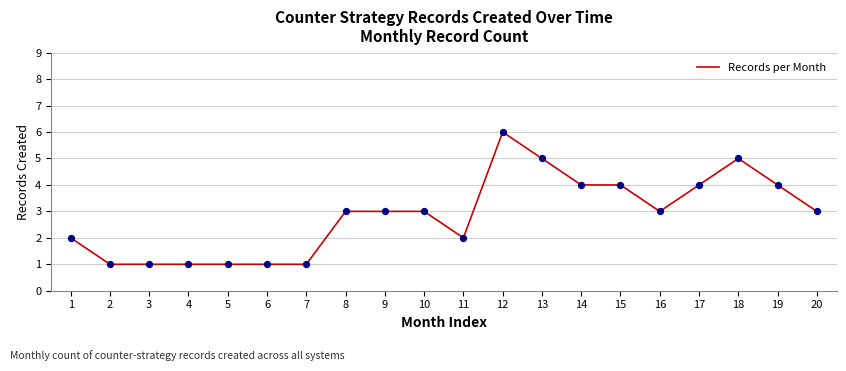

What is the change in value from 2 to 8?

+2